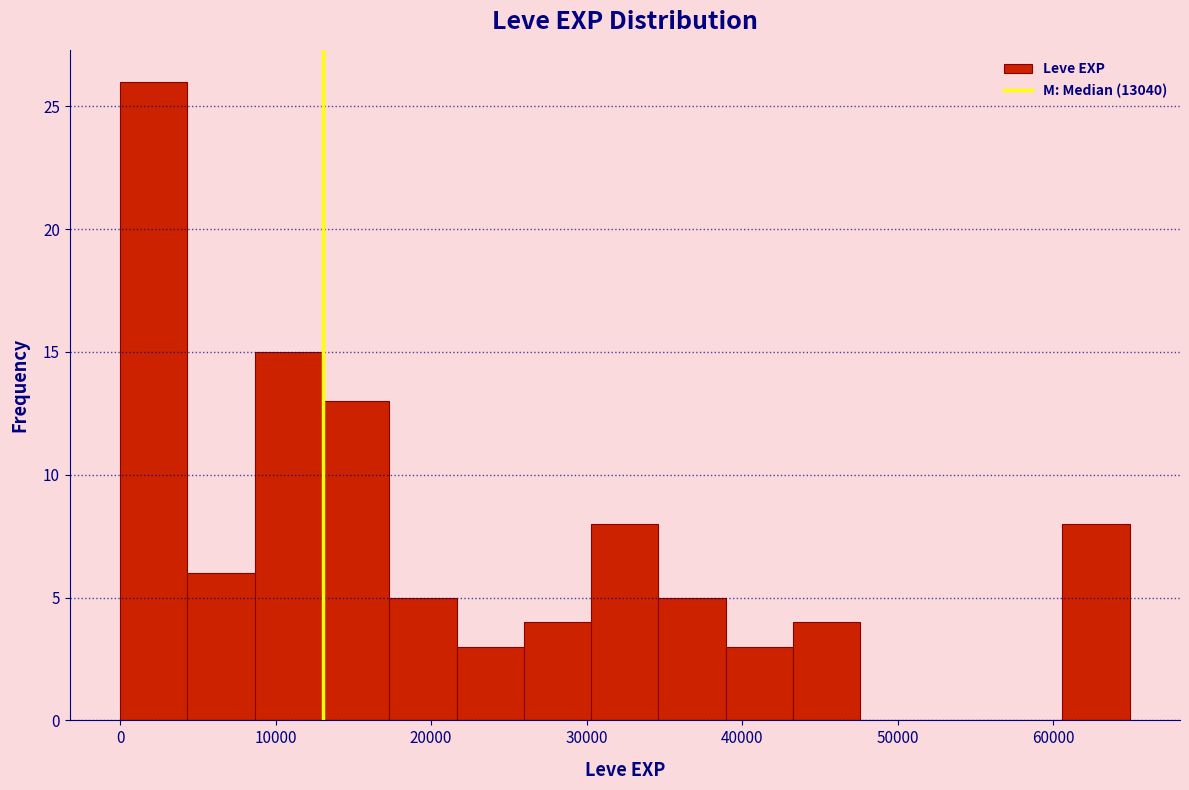

Which range on the x-axis has the tallest bar?

0 to 4000